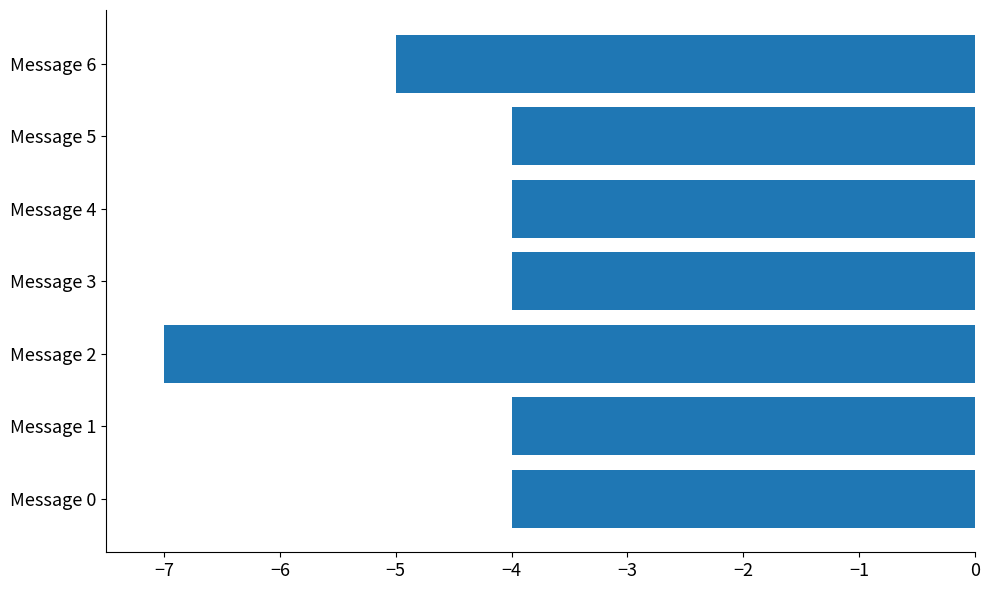

How many series are shown in this chart?

1